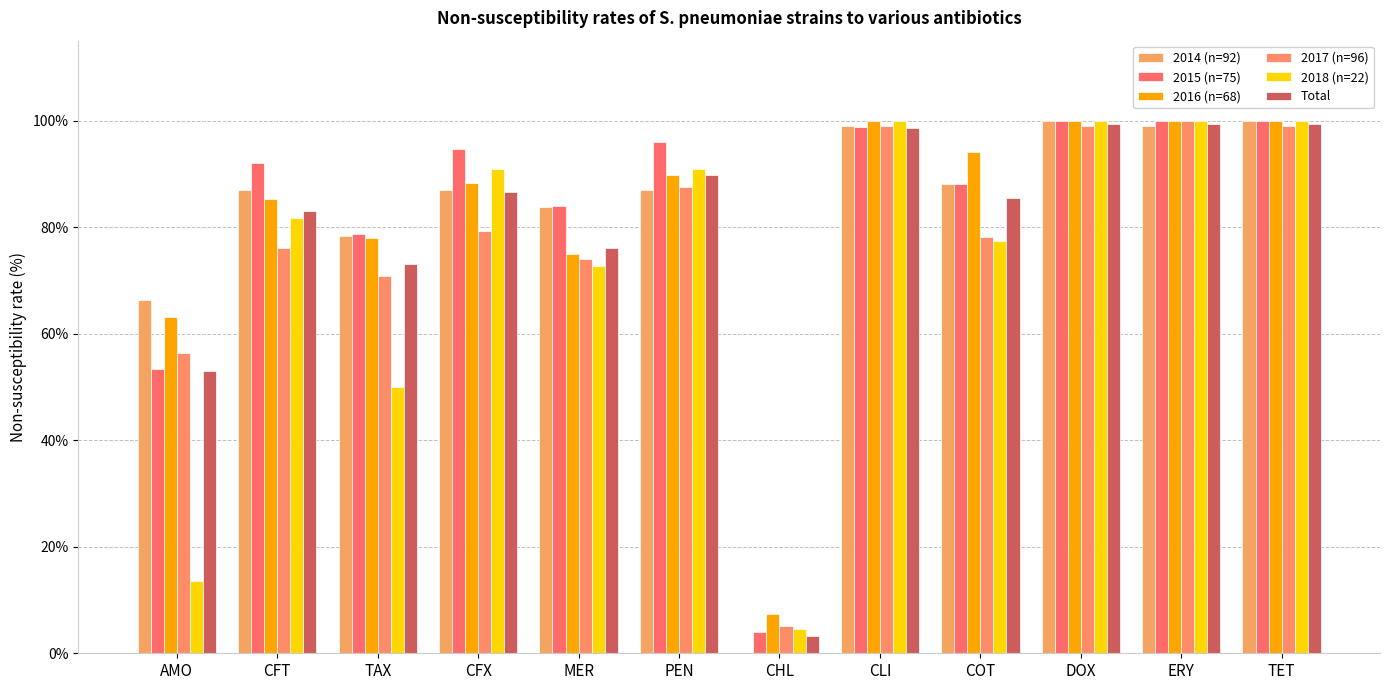

Are the bars horizontal?

No